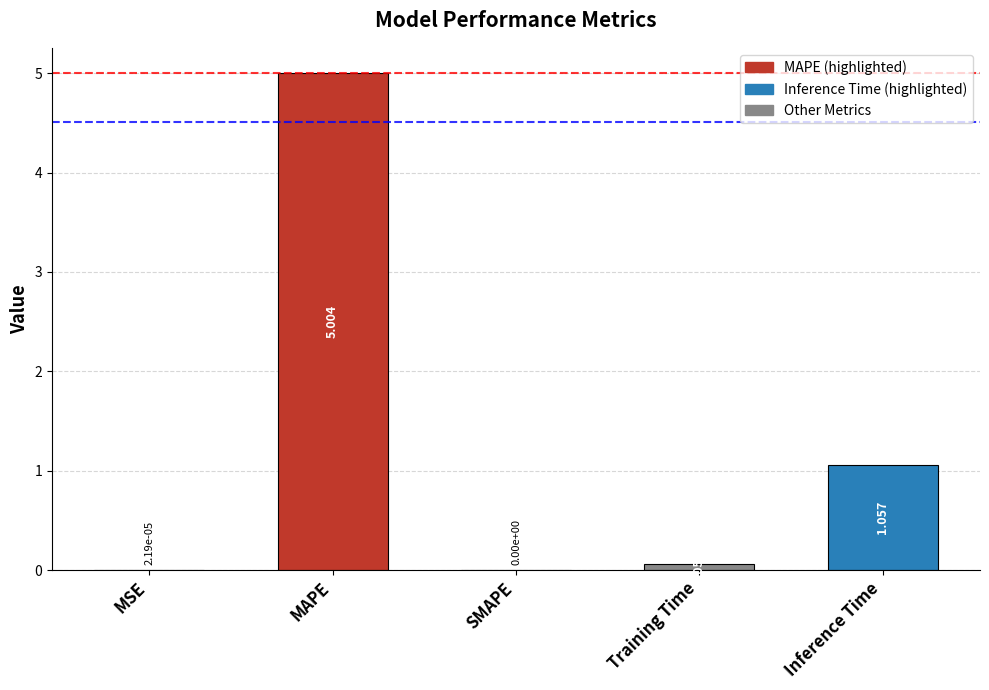

Which has a higher value, MAPE or MSE?

MAPE